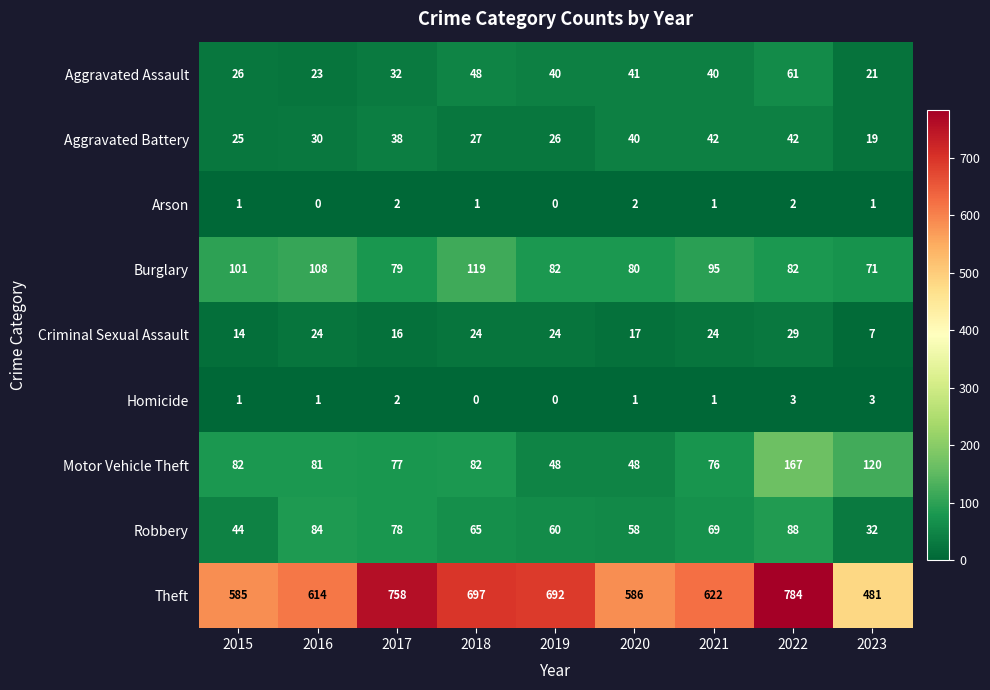

Is it true that Motor Vehicle Theft equals 120 at 2015?

False